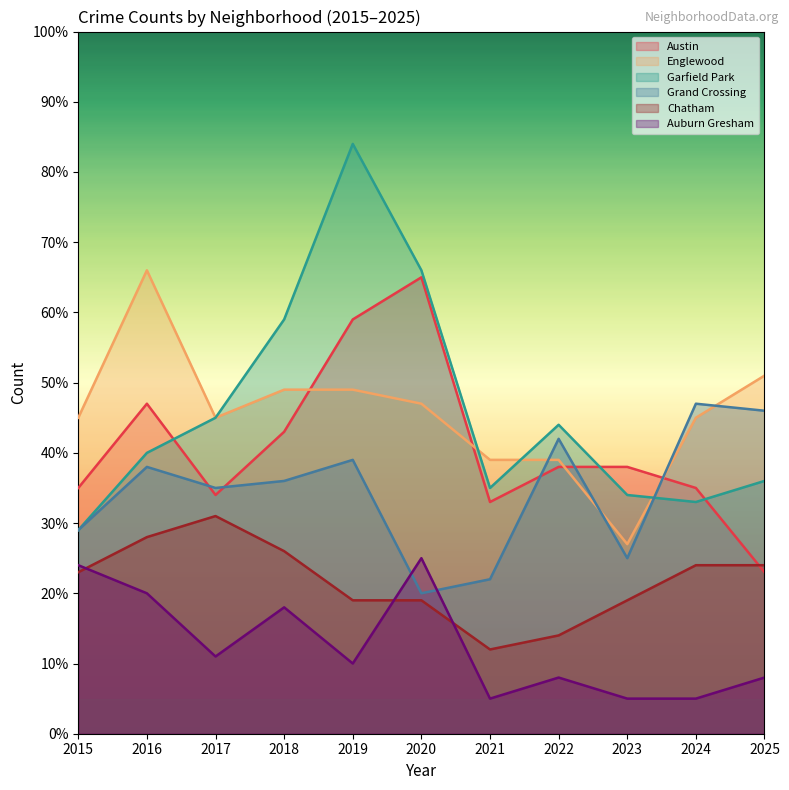

Rank the categories by Chatham value from highest to lowest.

2017, 2016, 2018, 2024, 2025, 2015, 2019, 2020, 2023, 2022, 2021